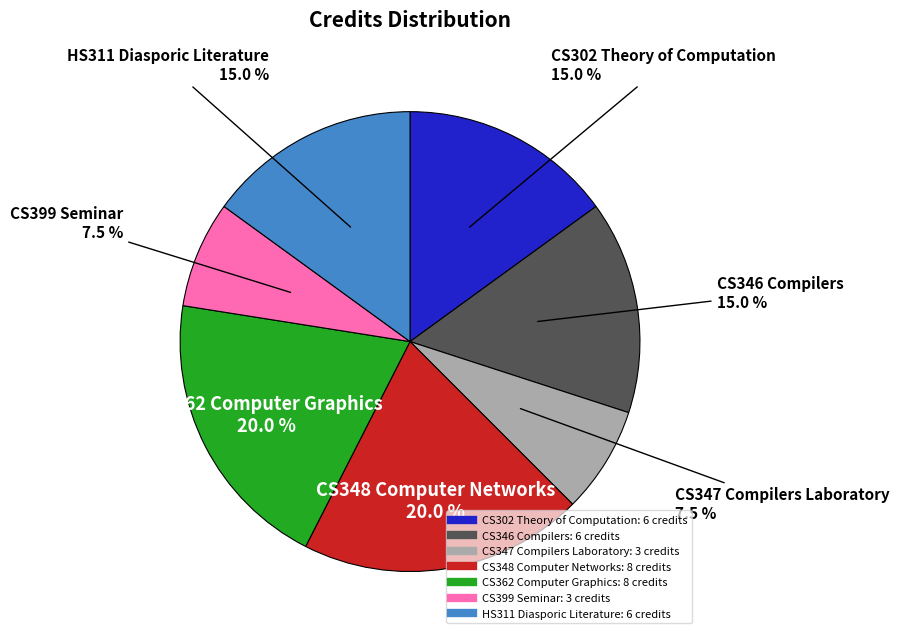

Is HS311 Diasporic Literature the majority of the pie?

No